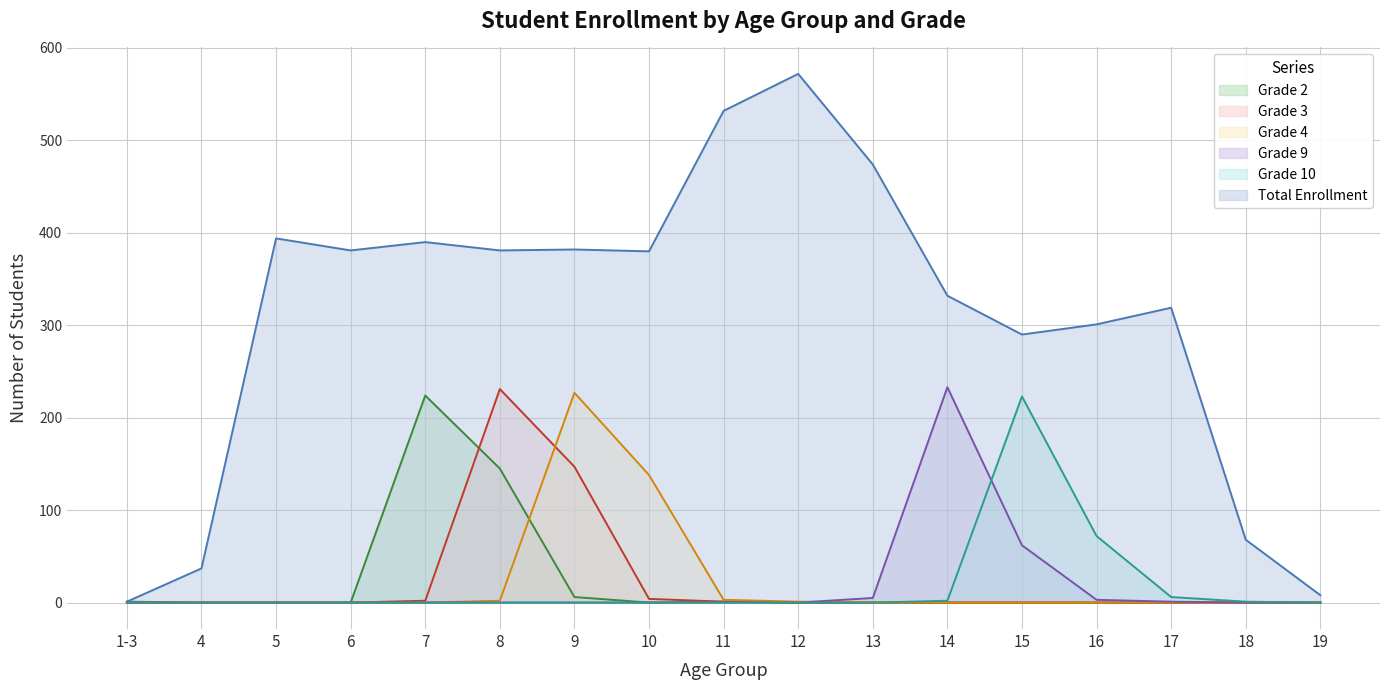

How many interior local peaks does the Grade 3 series have?

1